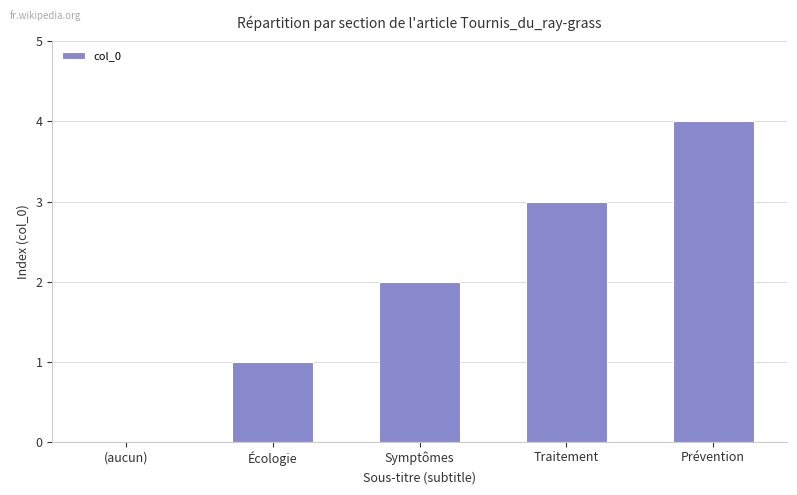

True or false: the data shows 2 at (aucun).

False